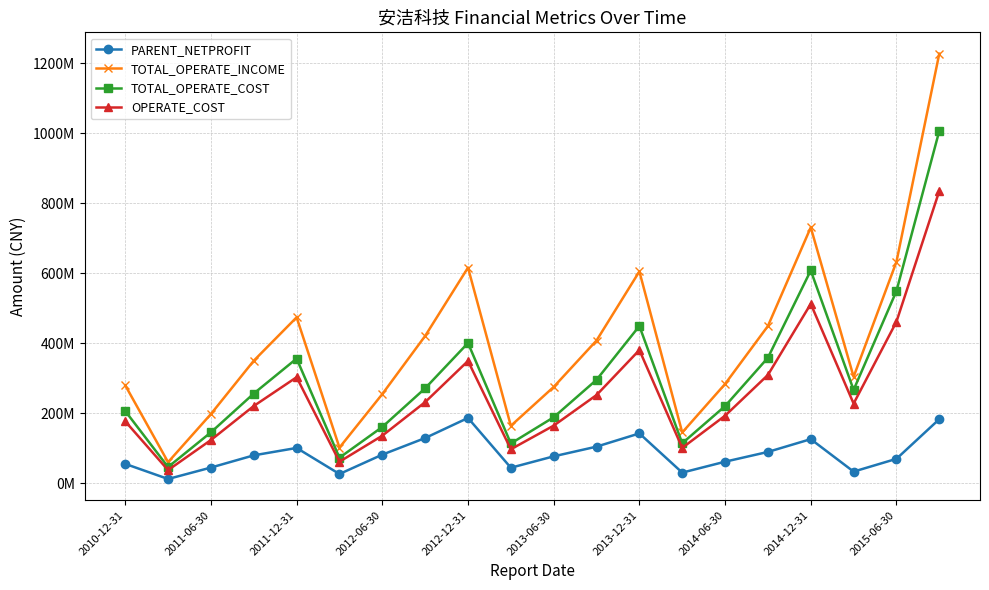

Where does the OPERATE_COST series first go above 227827613?

2011-12-31